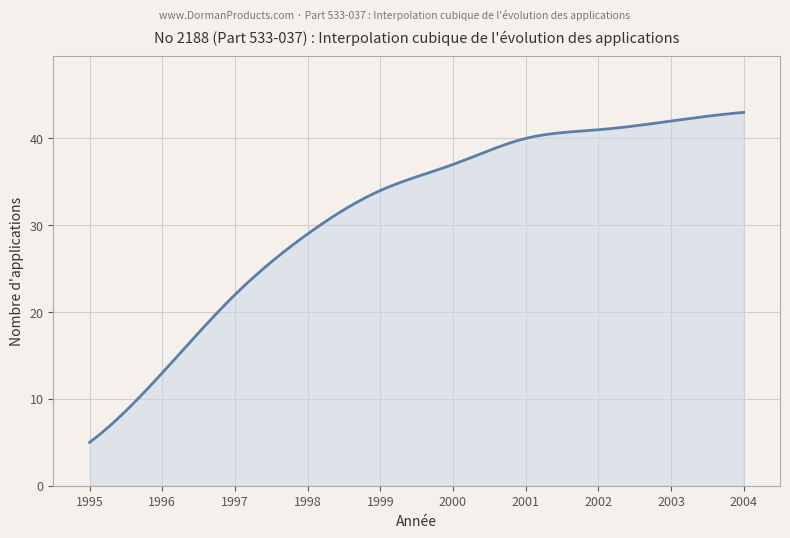

Does the chart have visible grid lines?

Yes